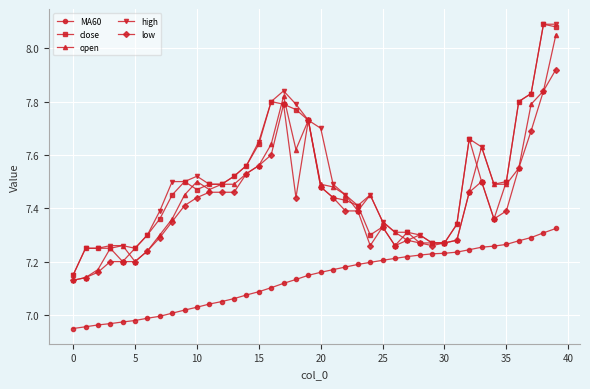

True or false: MA60 and open cross at least once.

False